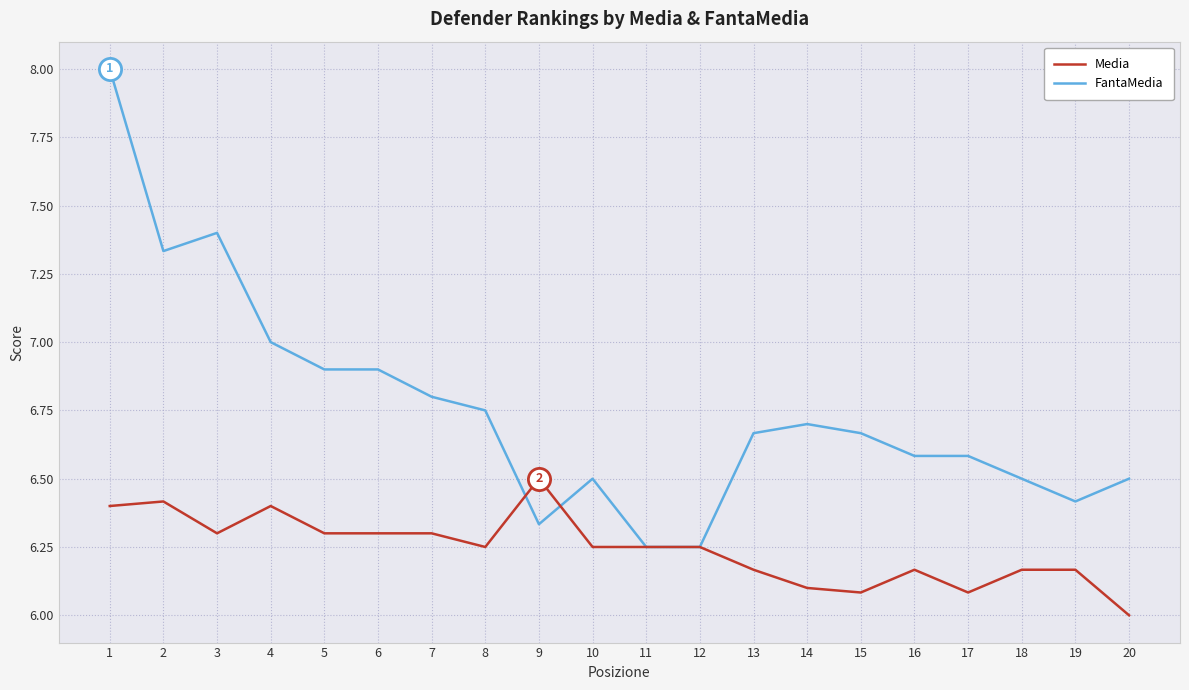

Does the chart have visible grid lines?

Yes